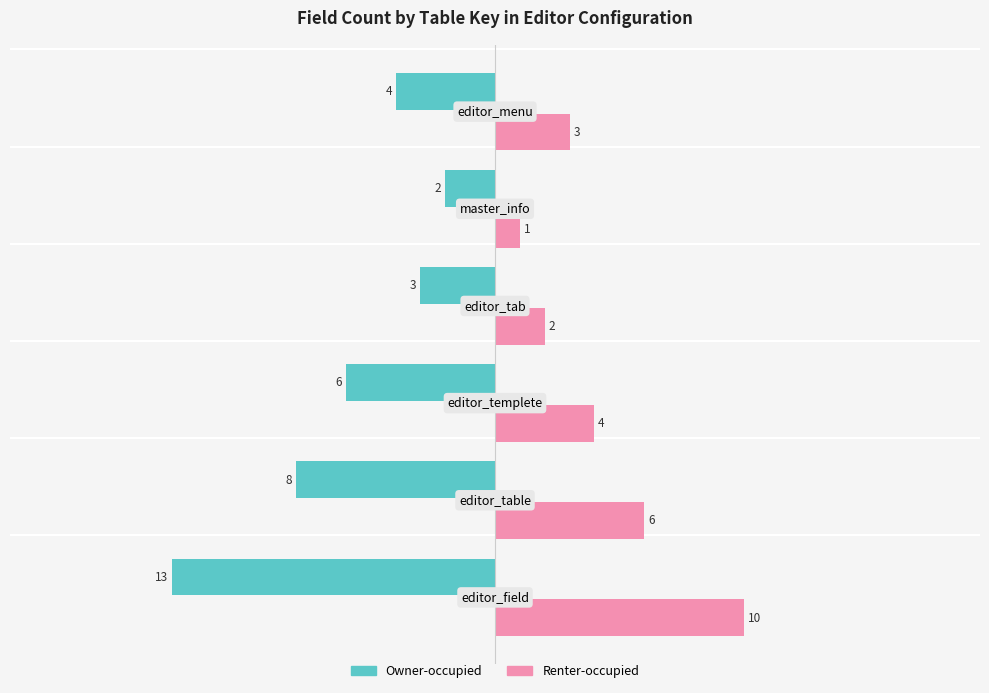

What is the smallest value displayed?

-13